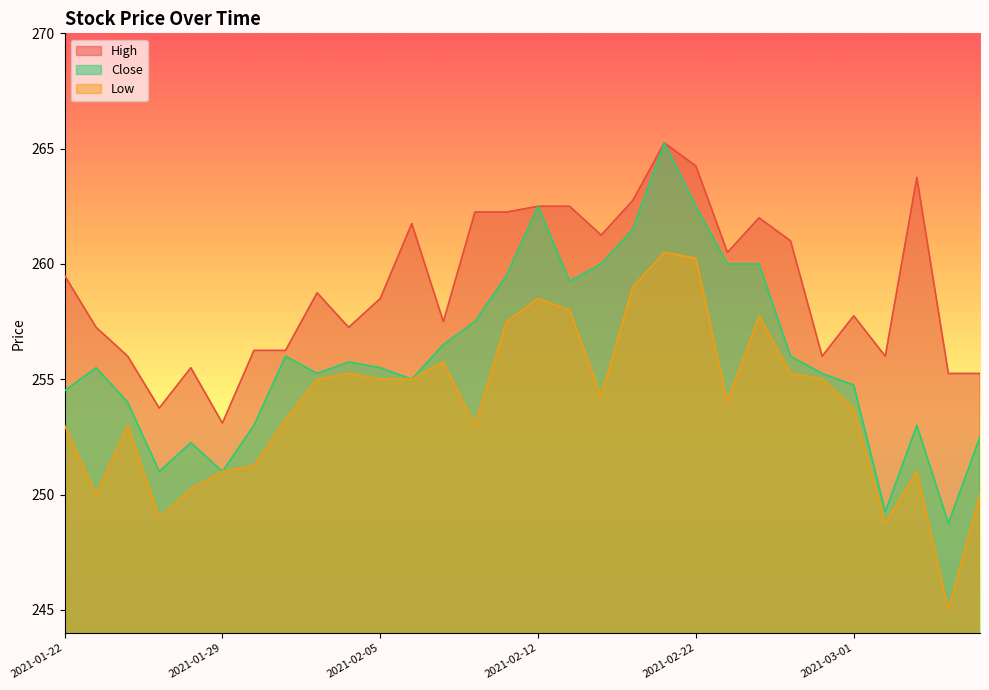

At how many categories does at least one series exceed 253?

30